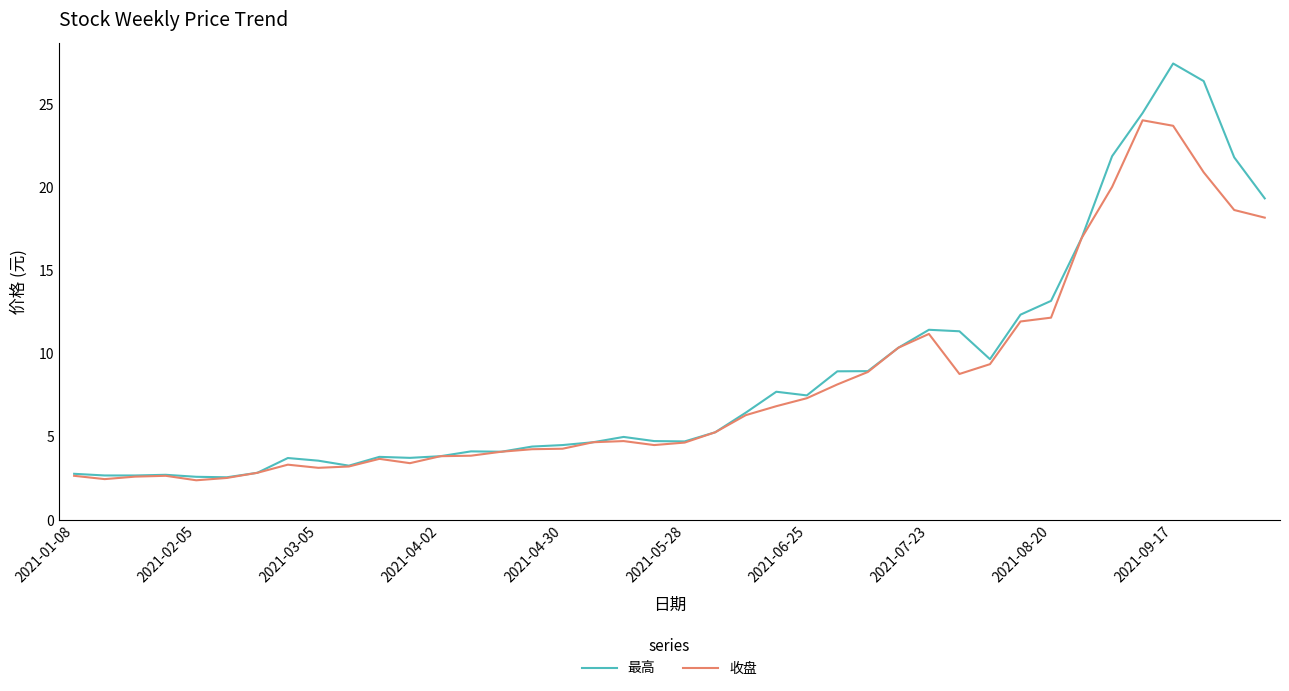

List the series in order of their peak value, highest first.

最高, 收盘